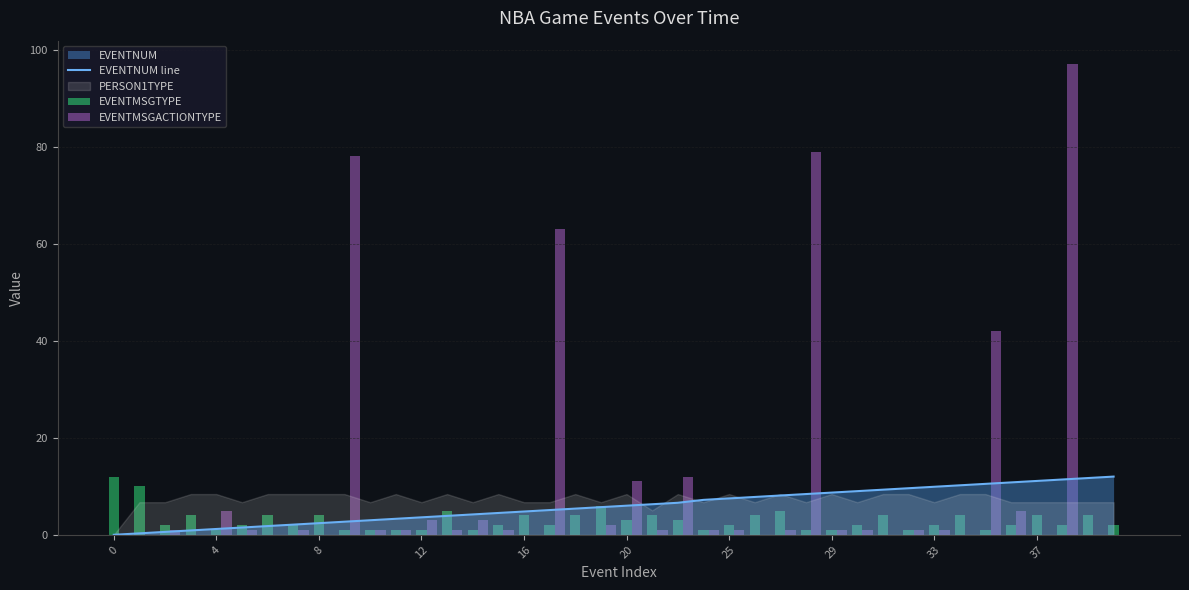

True or false: EVENTNUM line has a value of 7.5 at 25.

True